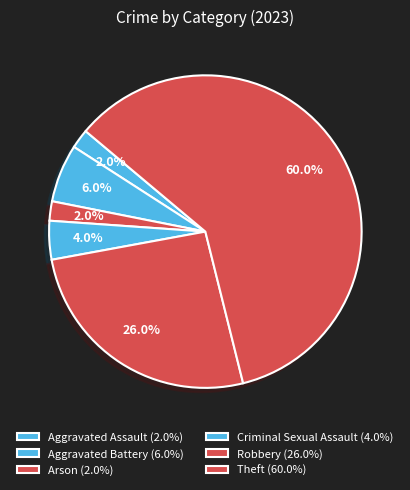

Which slice represents more than half of the pie?

Theft